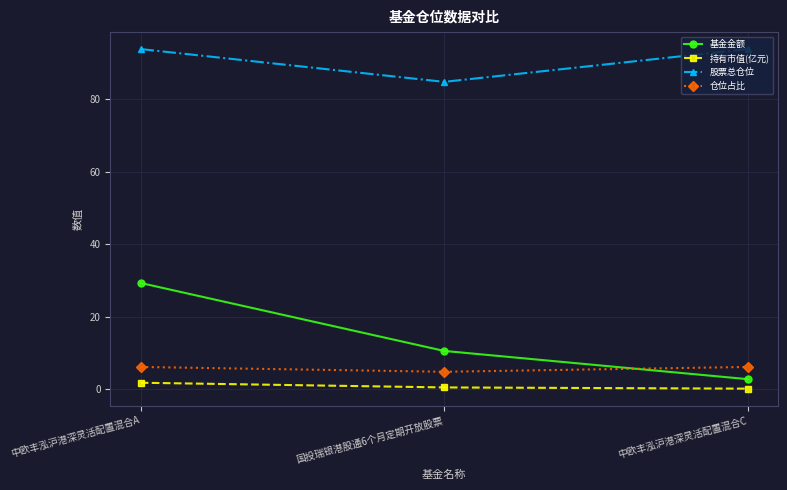

Does the chart have visible grid lines?

Yes